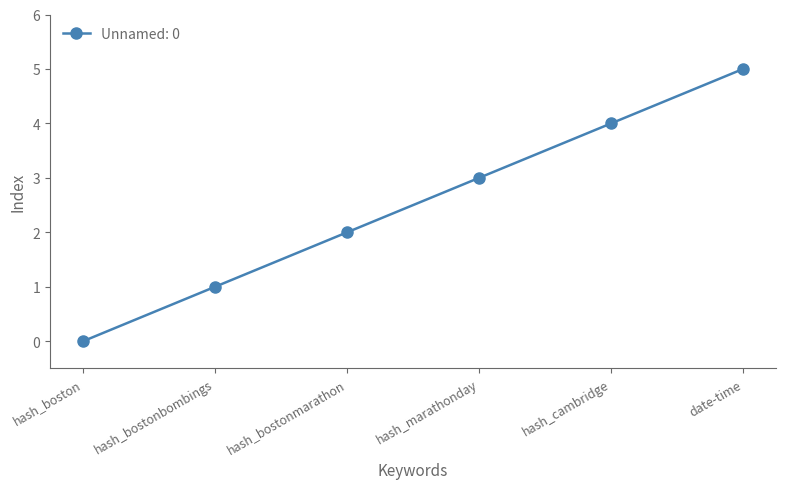

True or false: there are more than 1 points higher than both neighbors.

False